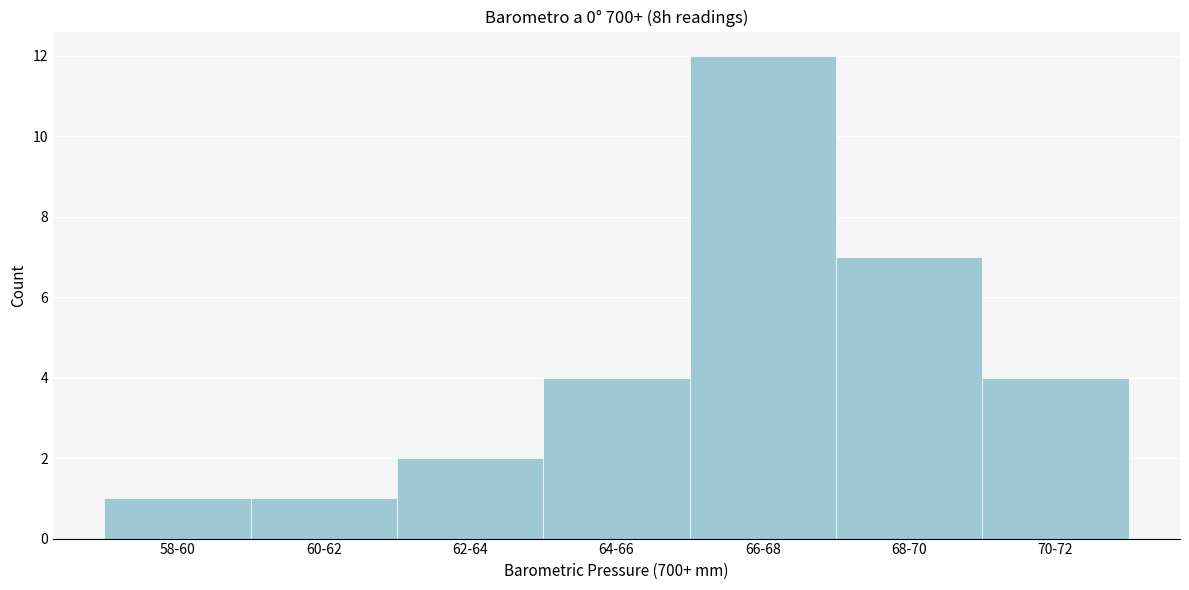

Reading left to right, what are all the values shown in this chart?

58-60=1	60-62=1	62-64=2	64-66=4	66-68=12	68-70=7	70-72=4